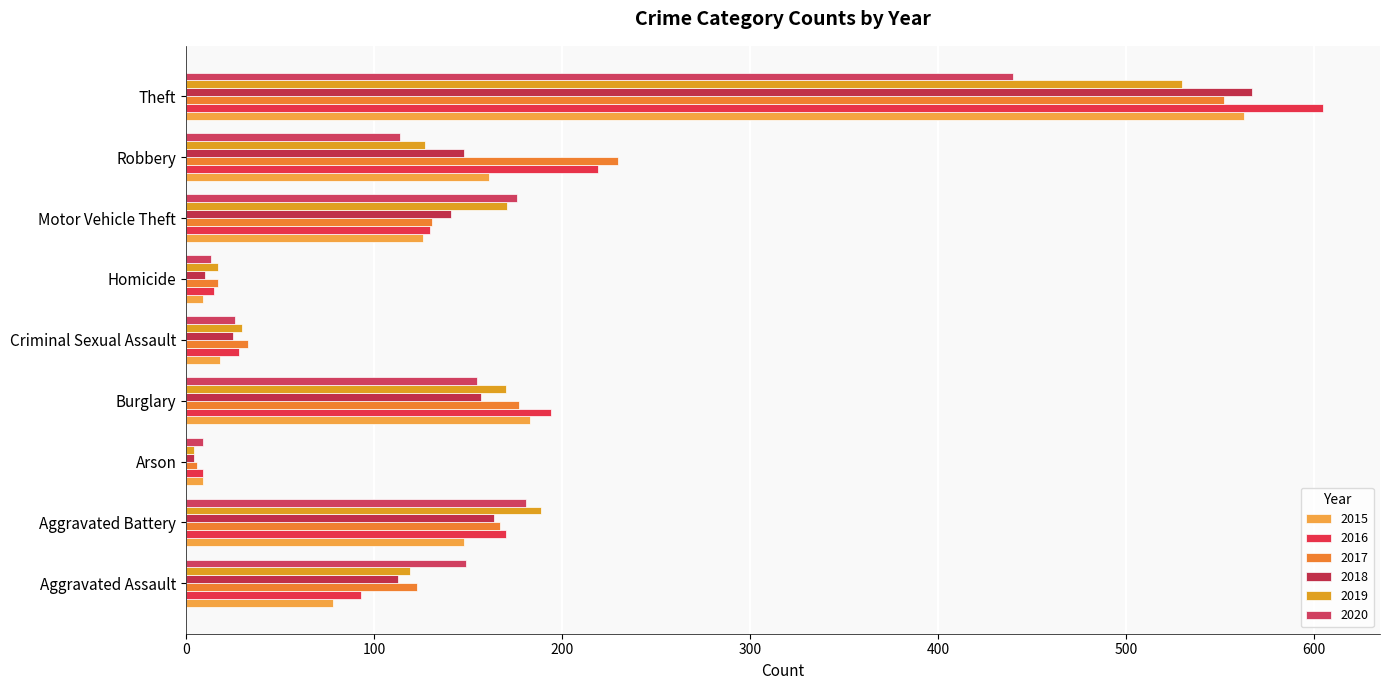

What is the value of the 2019 bar at the 6th from the left?

17